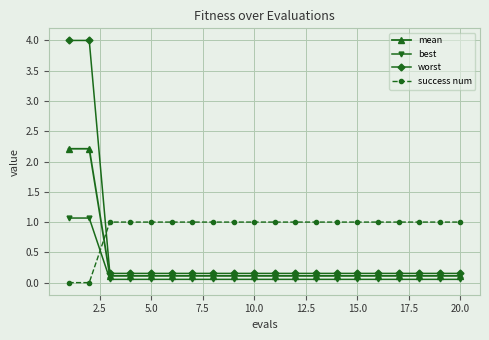

Count the number of categories in the chart.

20